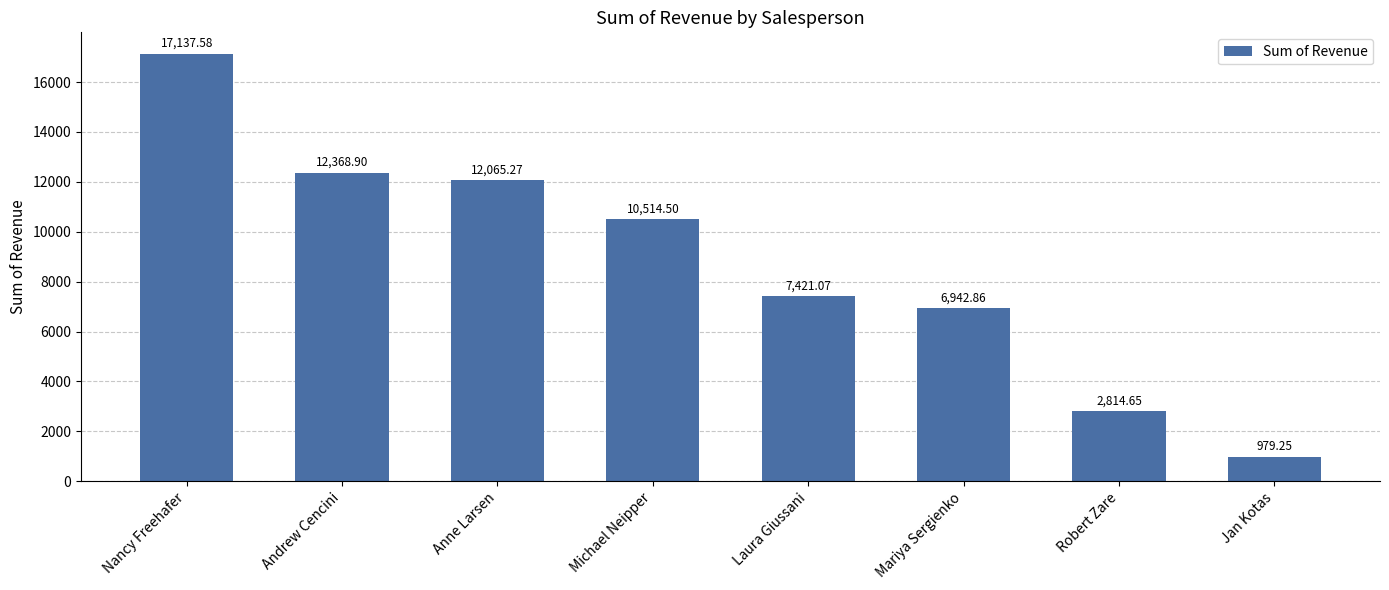

Is it true that the value at Anne Larsen is 12065.3?

True